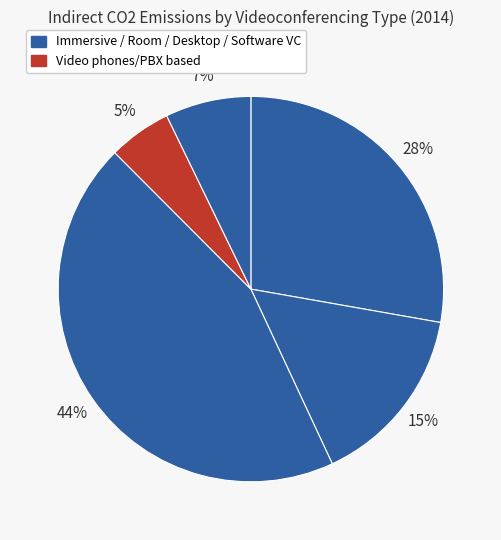

To the nearest percent, what is the difference between the largest and smallest slice percentages?

39%